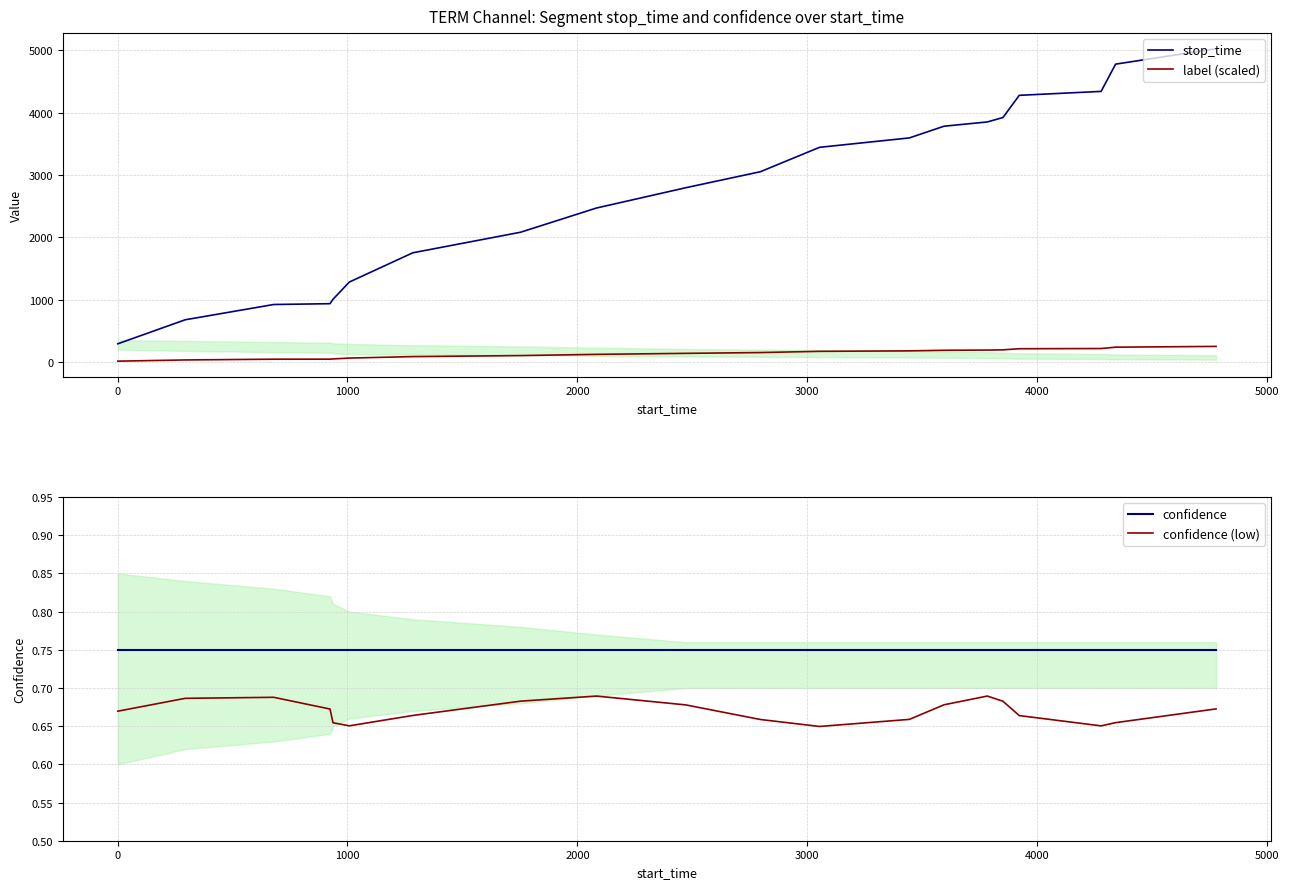

Reading left to right, what are all the values shown in this chart?

stop_time: 293.0	678.0	923.0	936.0	1007.0	1283.0	1752.0	2082.0	2470.0	2795.0	3052.0	3443.0	3594.0	3782.0	3850.0	3921.0	4277.0	4340.0	4777.0	5024.0
label (scaled): 14.7	33.9	46.2	46.8	50.4	64.2	87.6	104.1	123.5	139.8	152.6	172.2	179.7	189.1	192.5	196.1	213.9	217.0	238.9	251.2
confidence: 0.7	0.7	0.7	0.7	0.7	0.7	0.7	0.7	0.7	0.7	0.7	0.7	0.7	0.7	0.7	0.7	0.7	0.7	0.7	0.7
confidence (low): 0.7	0.7	0.7	0.7	0.7	0.7	0.7	0.7	0.7	0.7	0.7	0.6	0.7	0.7	0.7	0.7	0.7	0.7	0.7	0.7